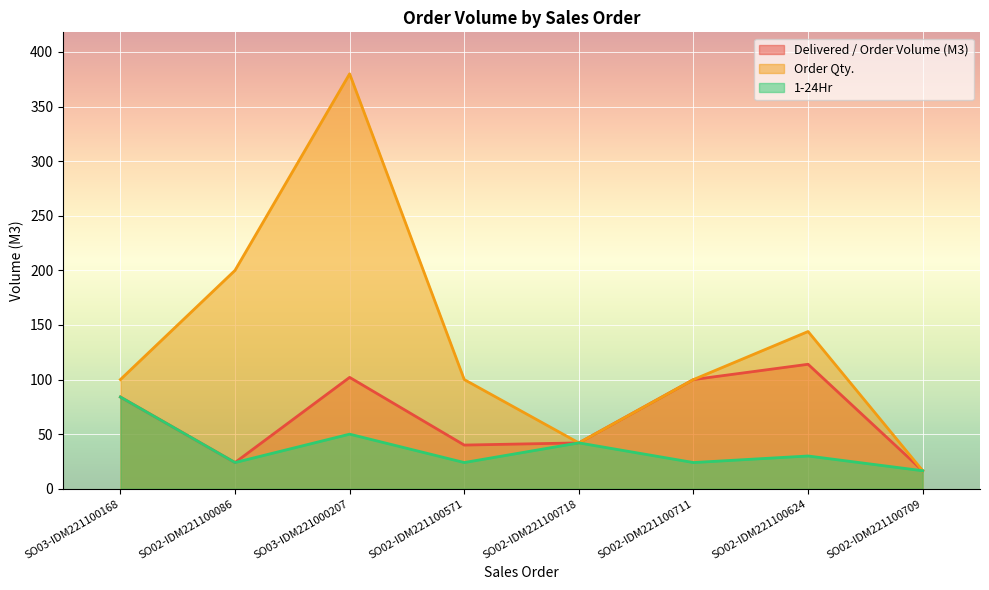

Is the value of Delivered / Order Volume (M3) at SO02-IDM221100571 greater than the value of 1-24Hr at SO02-IDM221100718?

No